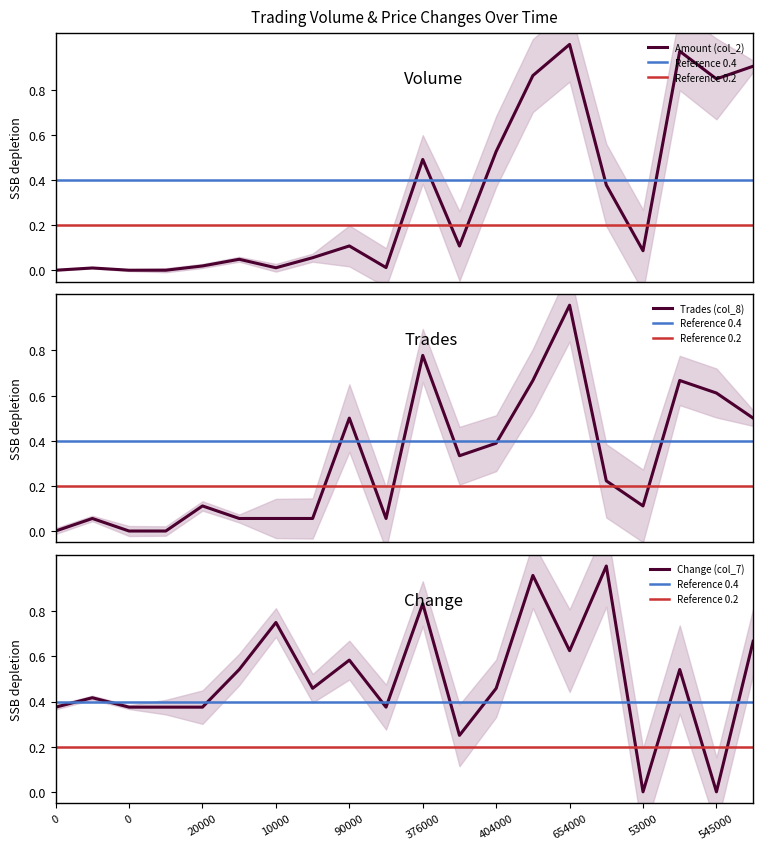

How many series are shown in this chart?

3